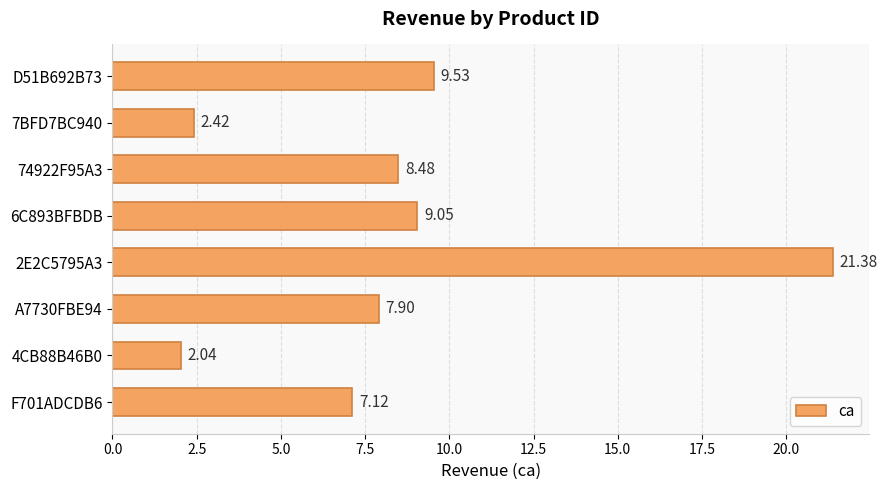

List the labels in order of value, largest first.

2E2C5795A3, D51B692B73, 6C893BFBDB, 74922F95A3, A7730FBE94, F701ADCDB6, 7BFD7BC940, 4CB88B46B0